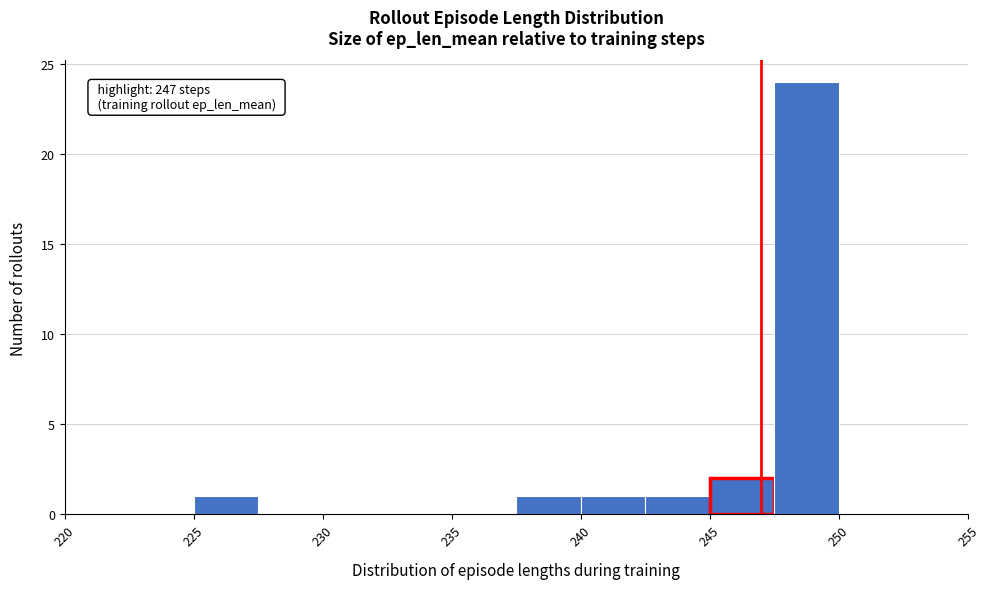

Which range on the x-axis has the tallest bar?

247.5 to 250.0